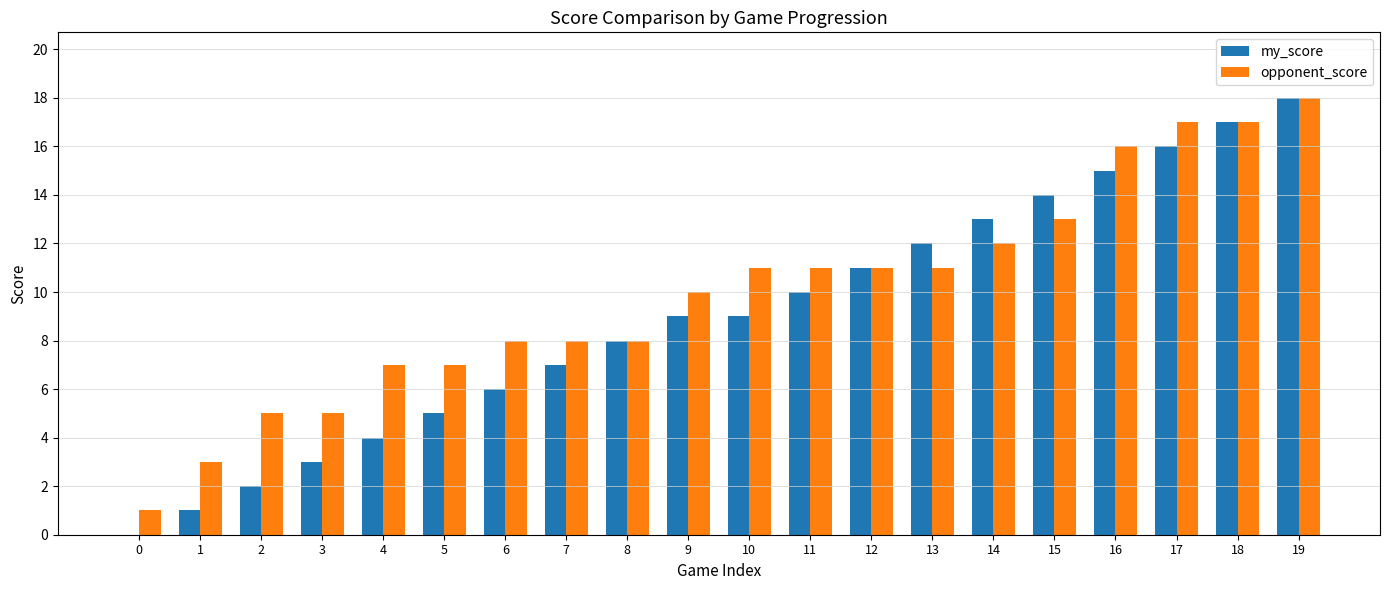

Is it true that my_score equals 9 at 6?

False